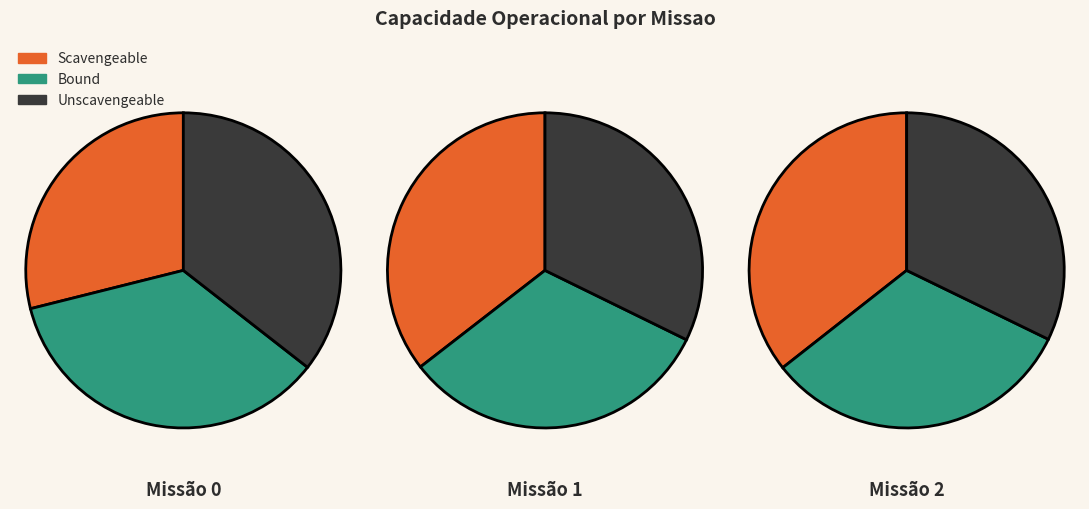

True or false: 2 accounts for 36% of the total.

True